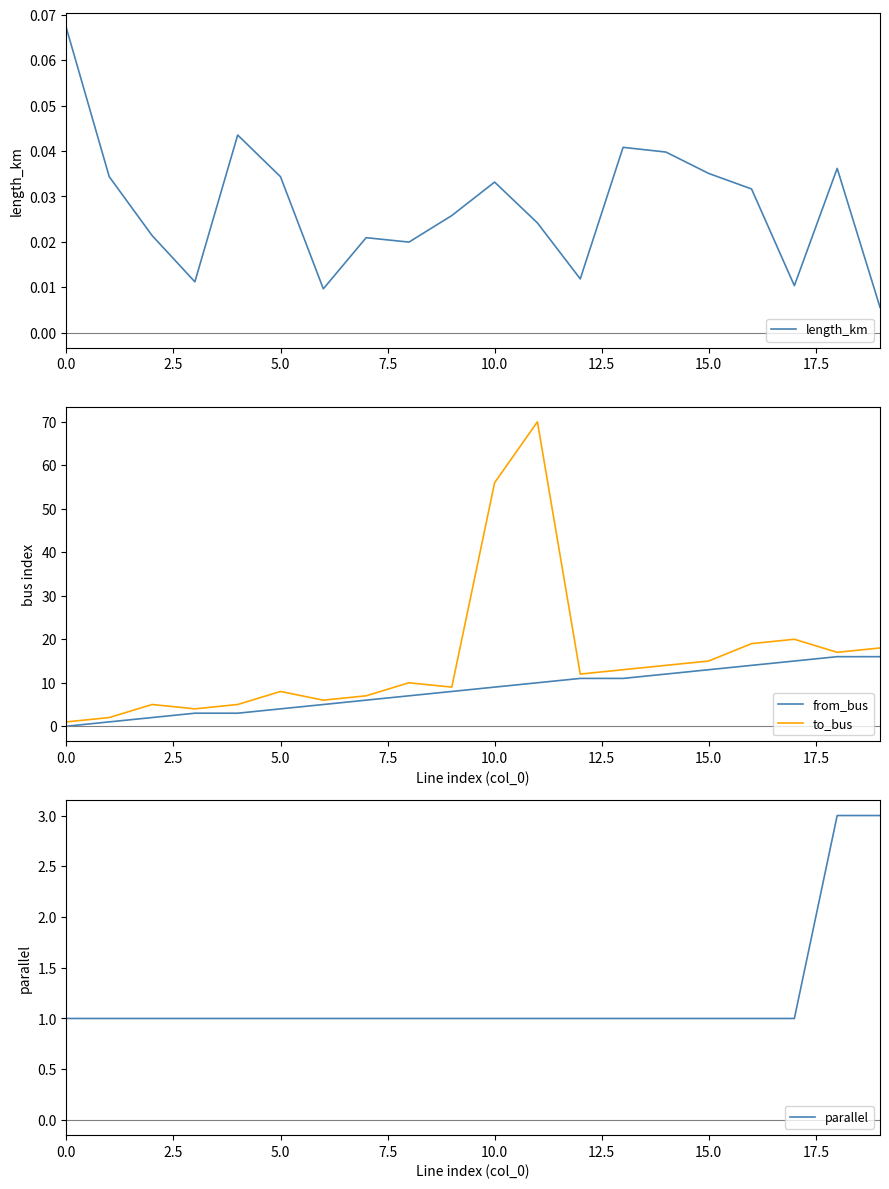

How many data points does each series have?

20